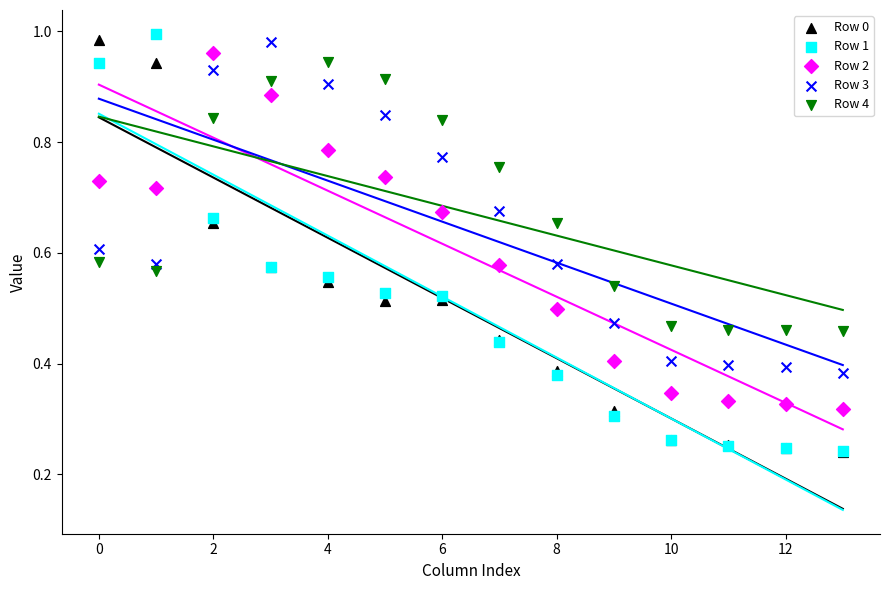

What are all the series names shown in the legend?

Row 0, Row 1, Row 2, Row 3, Row 4